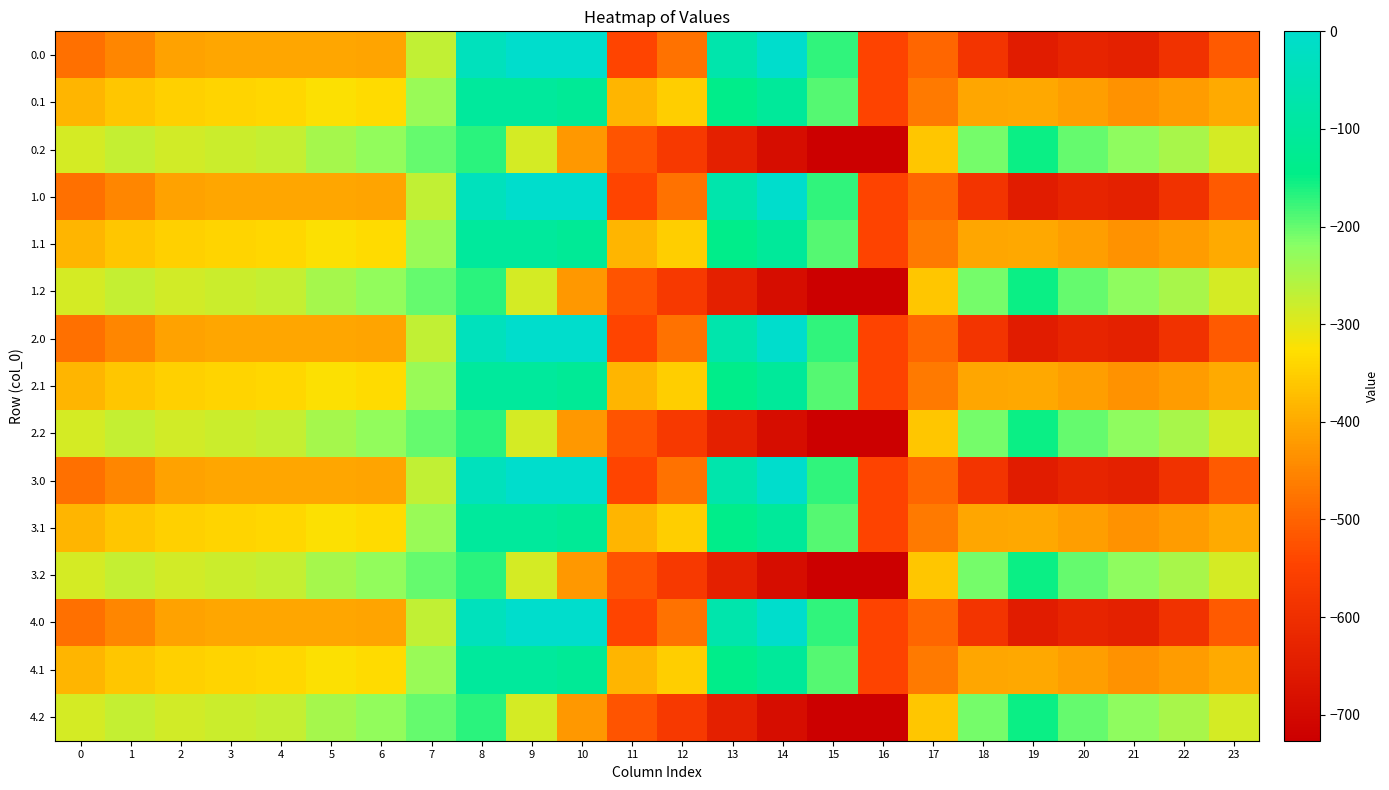

How many series are shown in this chart?

15